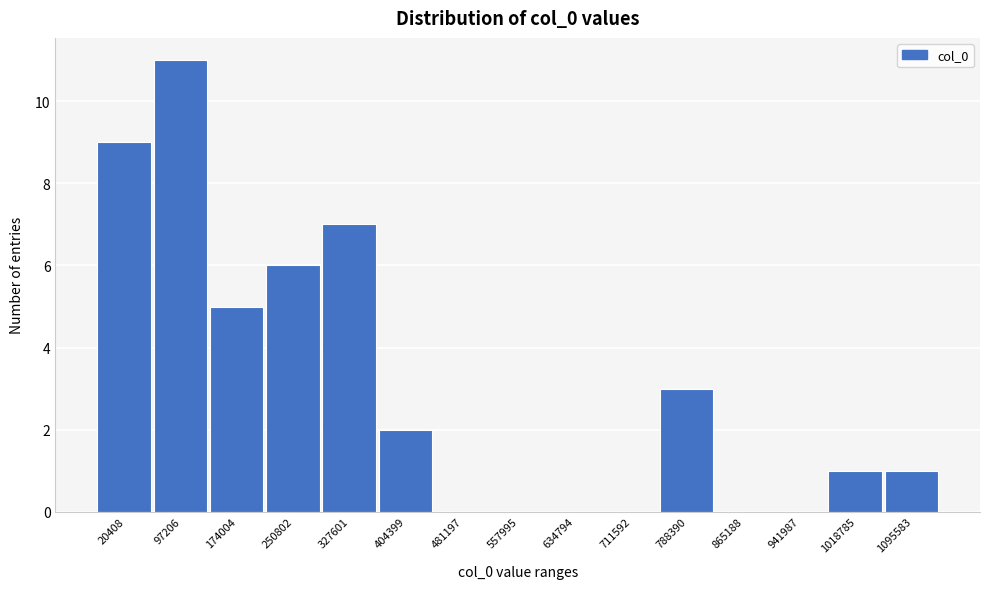

Reading right to left, what are all the values shown in this chart?

1095583=1	1018785=1	941987=0	865188=0	788390=3	711592=0	634794=0	557995=0	481197=0	404399=2	327601=7	250802=6	174004=5	97206=11	20408=9